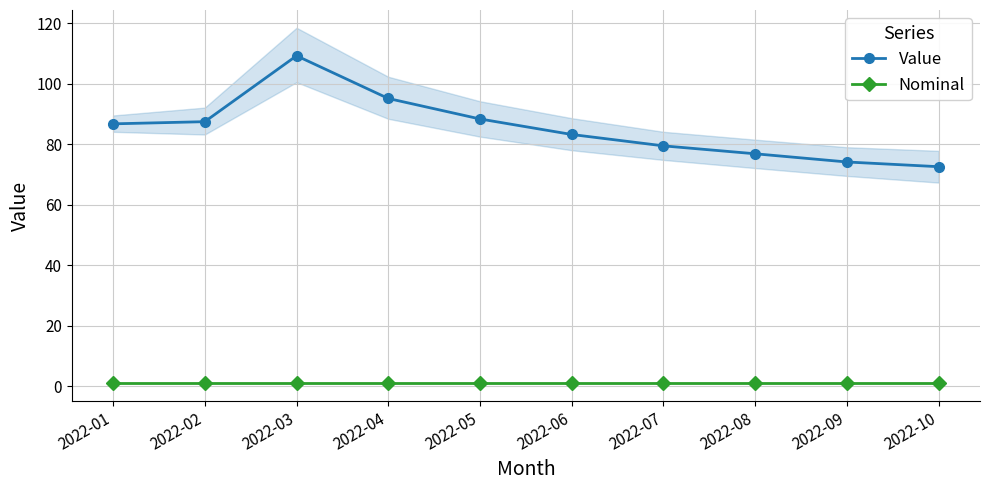

What is the spread (max minus min) of values at 2022-01?

85.7